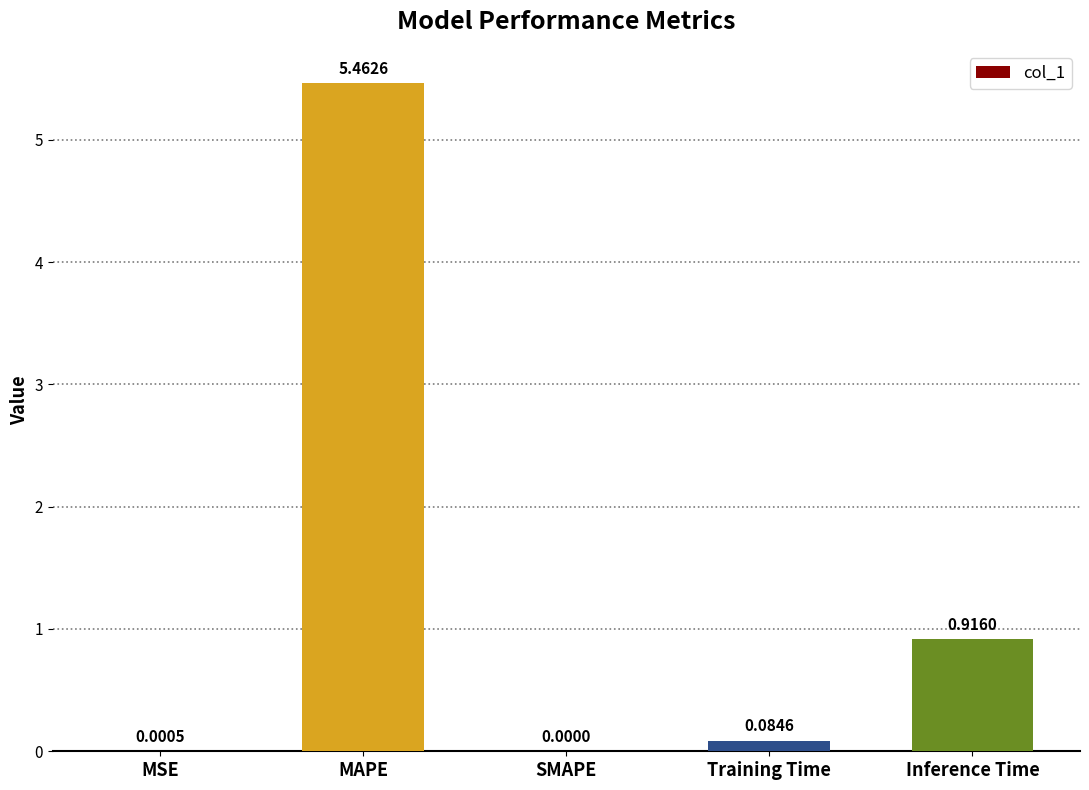

At which label is the value closest to 2?

Inference Time